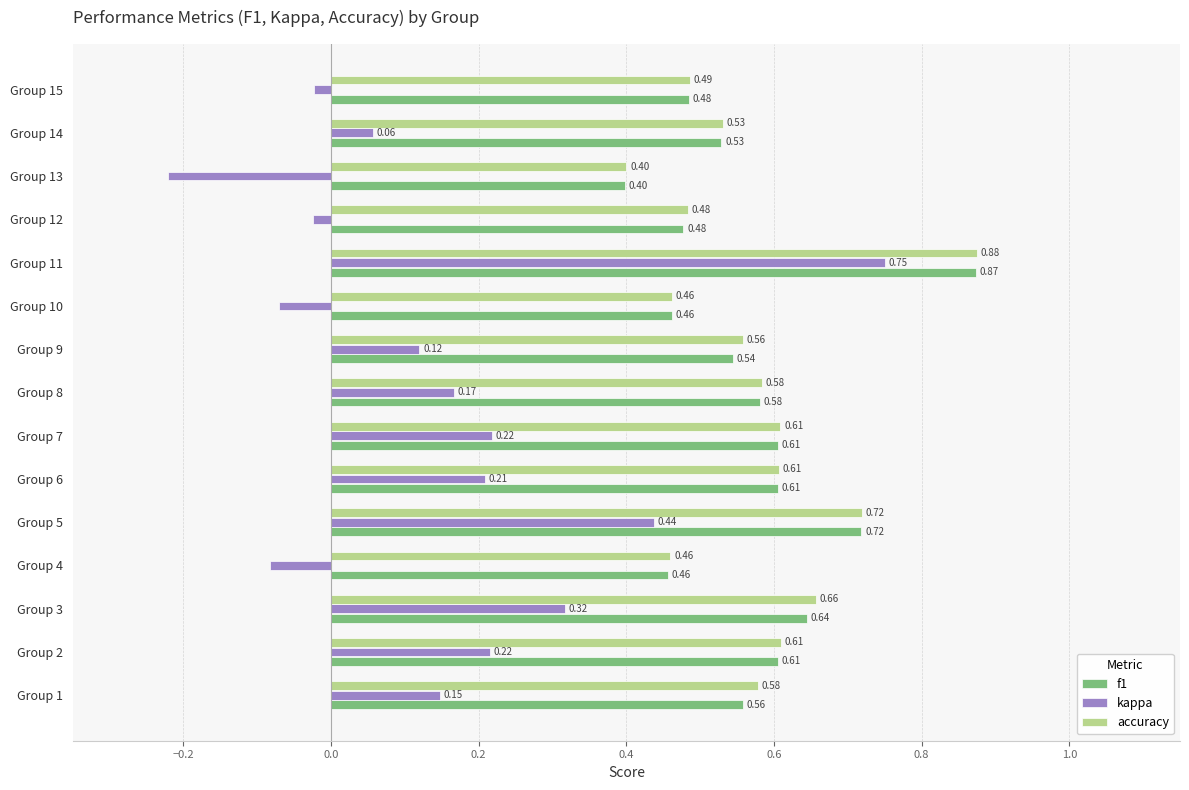

Rank the series at Group 3 from highest to lowest value.

accuracy, f1, kappa